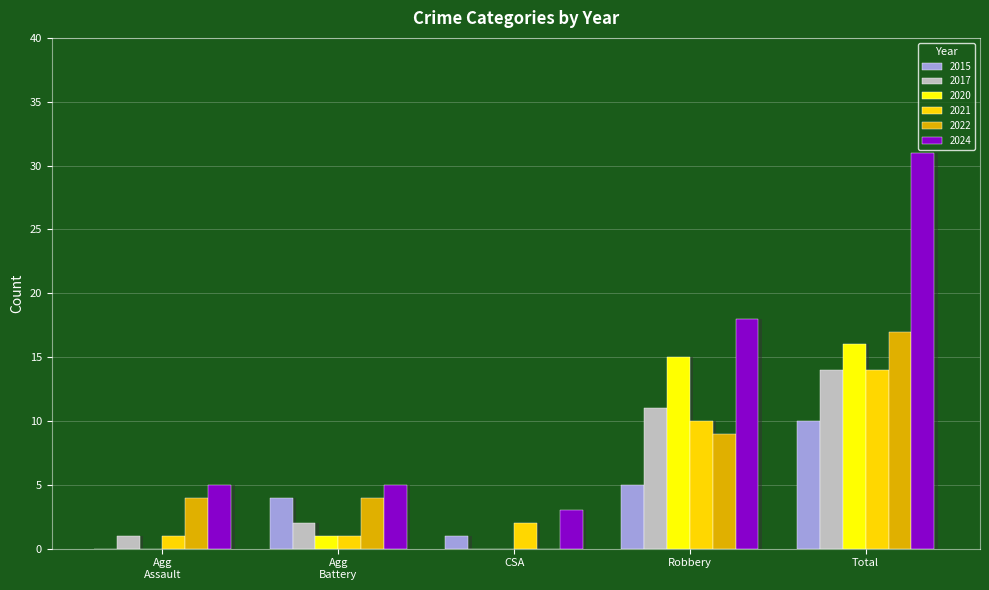

Are the bars grouped side by side (vs. stacked)?

Yes